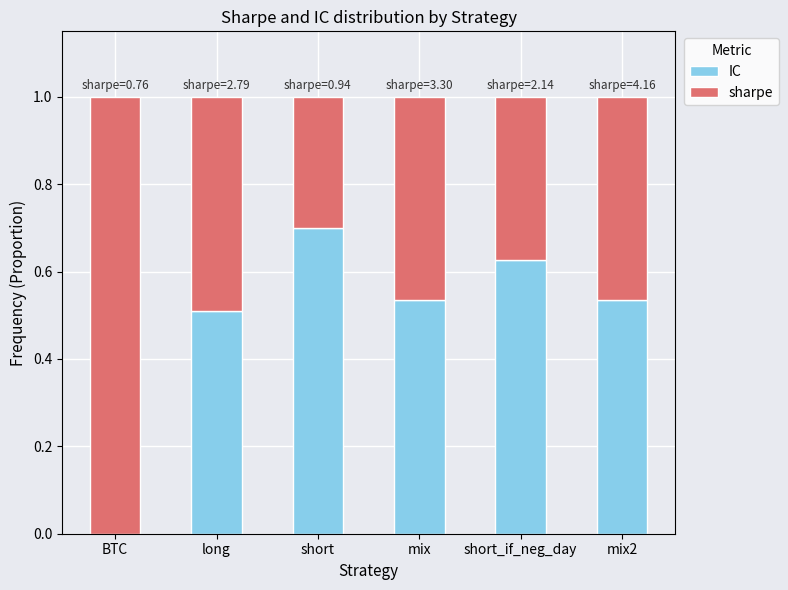

What is the sum of all IC values?

2.9